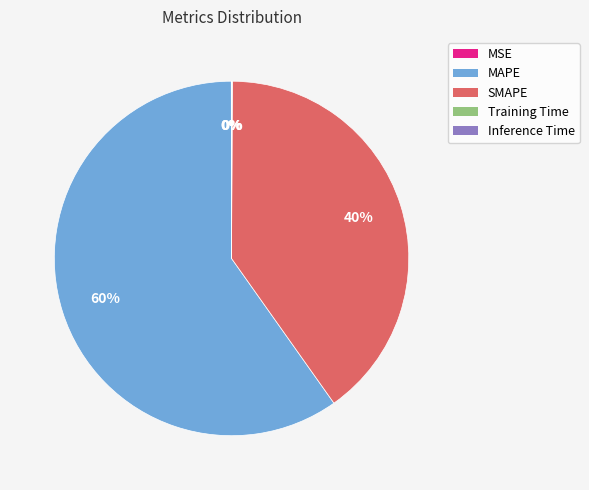

Which has a higher value, SMAPE or MAPE?

MAPE